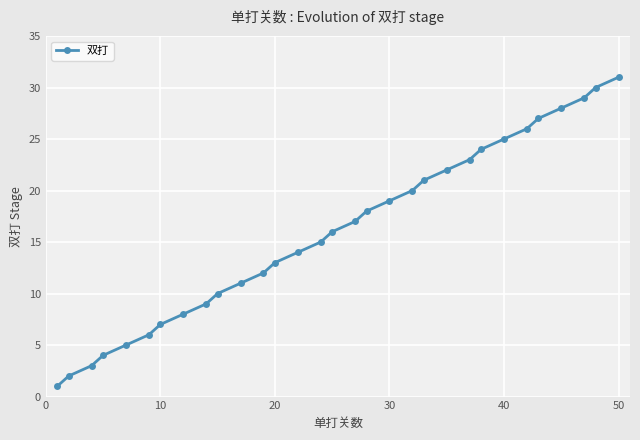

True or false: the data has more than 0 interior local peaks.

False